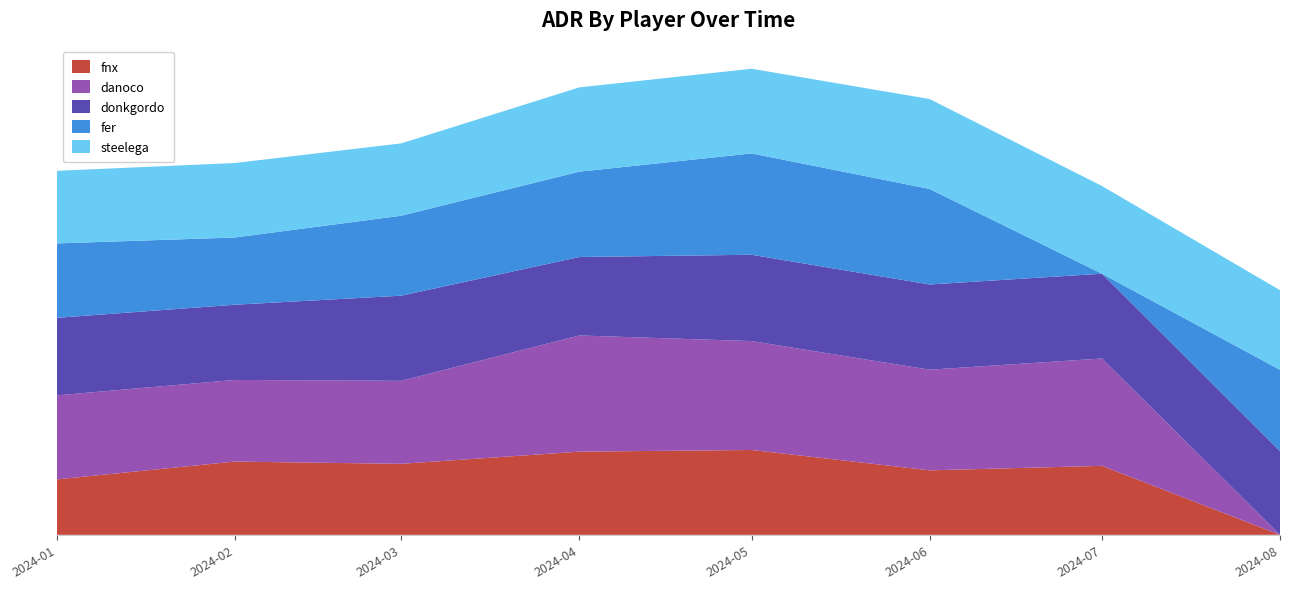

Reading right to left, transcribe all the data shown in this chart.

fnx: 2024-08=0.0	2024-07=74.6	2024-06=69.8	2024-05=91.8	2024-04=90.0	2024-03=76.8	2024-02=79.2	2024-01=60.0
danoco: 2024-08=0.0	2024-07=116.1	2024-06=108.8	2024-05=117.8	2024-04=125.7	2024-03=89.8	2024-02=88.3	2024-01=90.9
donkgordo: 2024-08=90.5	2024-07=91.7	2024-06=92.2	2024-05=93.4	2024-04=84.8	2024-03=92.1	2024-02=81.3	2024-01=83.8
fer: 2024-08=88.0	2024-07=0.0	2024-06=103.3	2024-05=109.6	2024-04=92.3	2024-03=86.5	2024-02=72.7	2024-01=80.5
steelega: 2024-08=86.1	2024-07=94.9	2024-06=97.2	2024-05=91.6	2024-04=91.2	2024-03=78.2	2024-02=80.5	2024-01=78.5